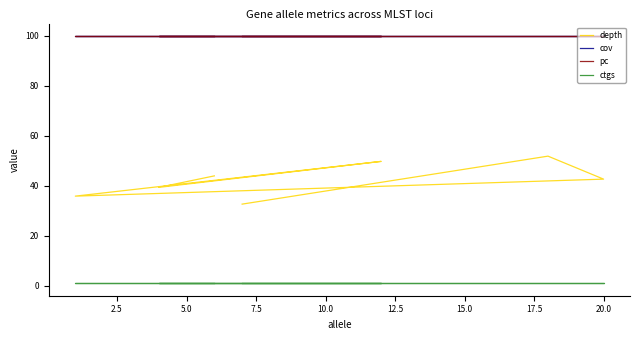

The ctgs series shows 1.0 at 20.0. True or false?

True